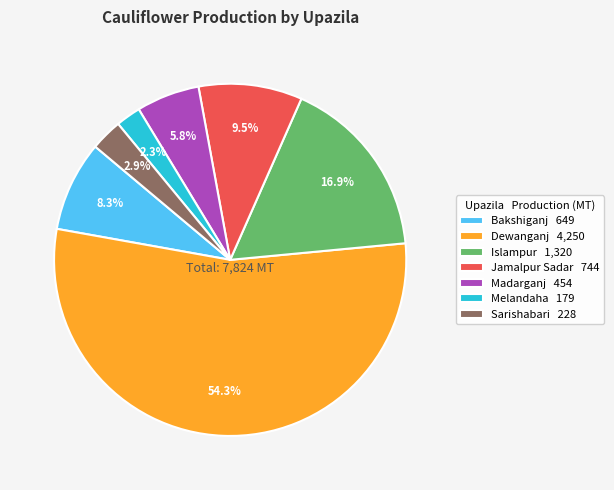

To the nearest percent, what is the difference between the Islampur and Sarishabari slice percentages?

14%